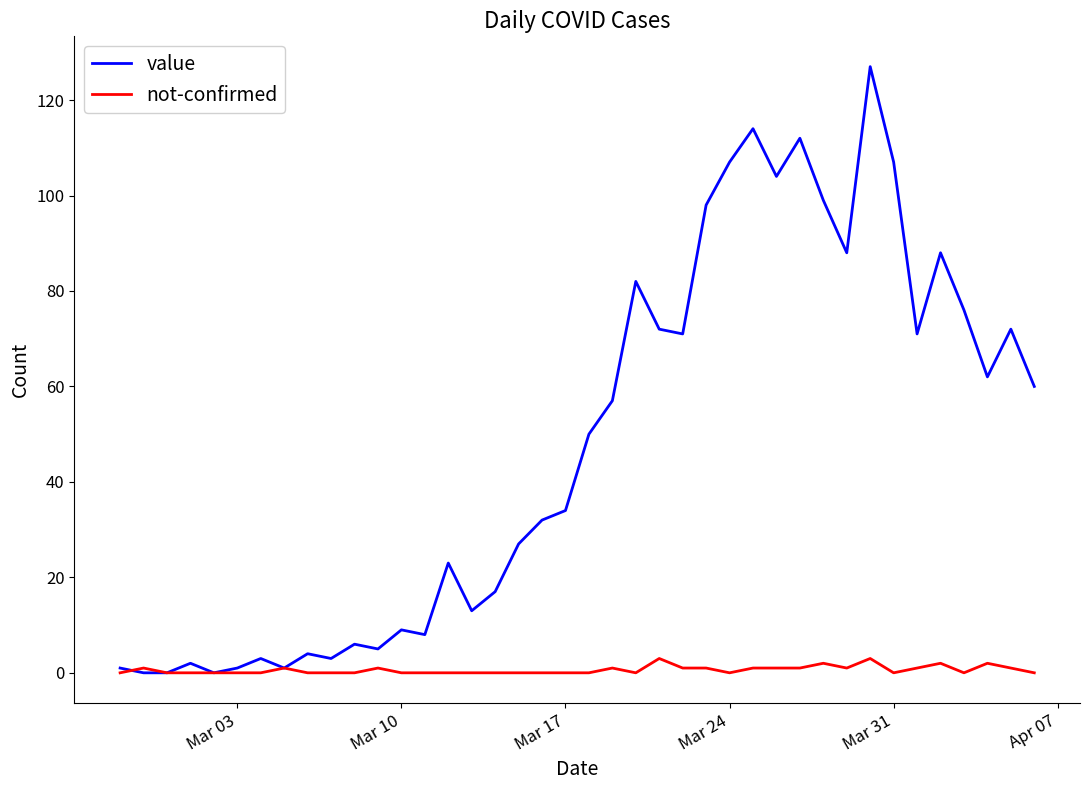

True or false: value has more than 1 interior local peaks.

True